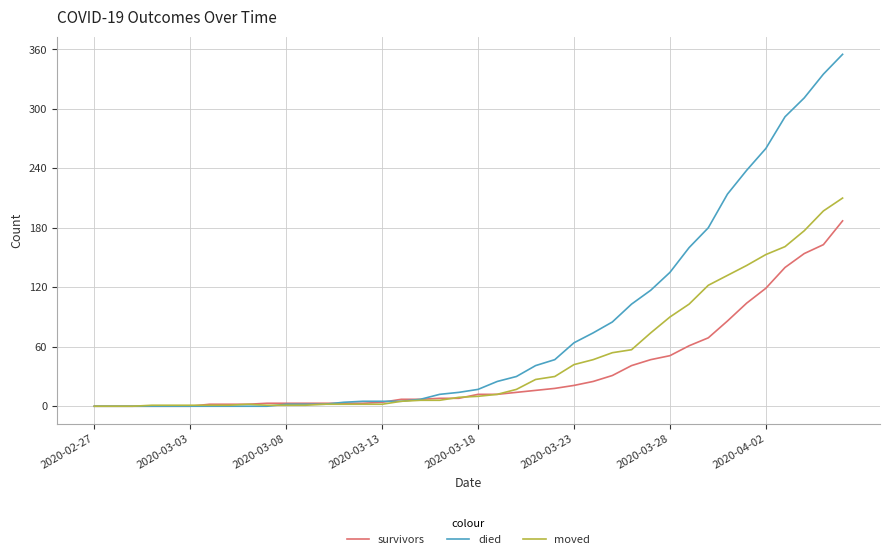

Which series has the largest total across all categories?

died